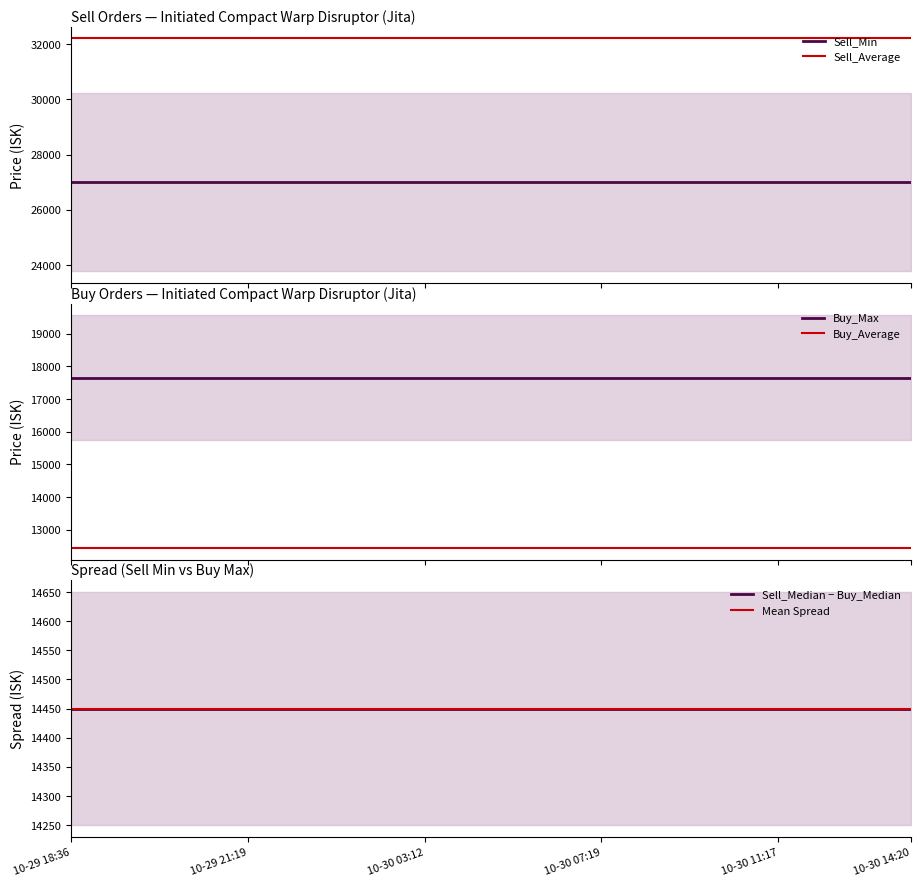

What is the average value of the Sell_Min series?

26990.0